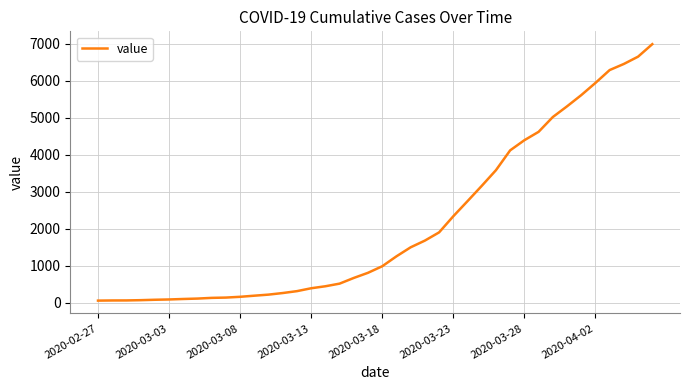

What is the maximum value shown in the chart?

6995